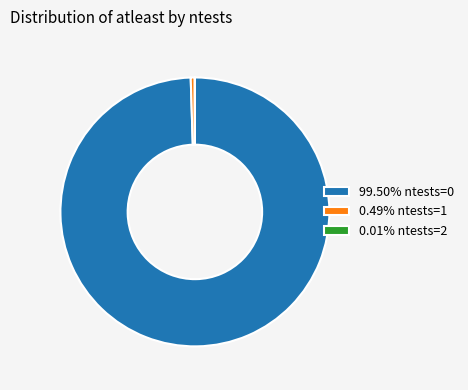

Does 0.49% ntests=1 account for over 50% of the chart?

No